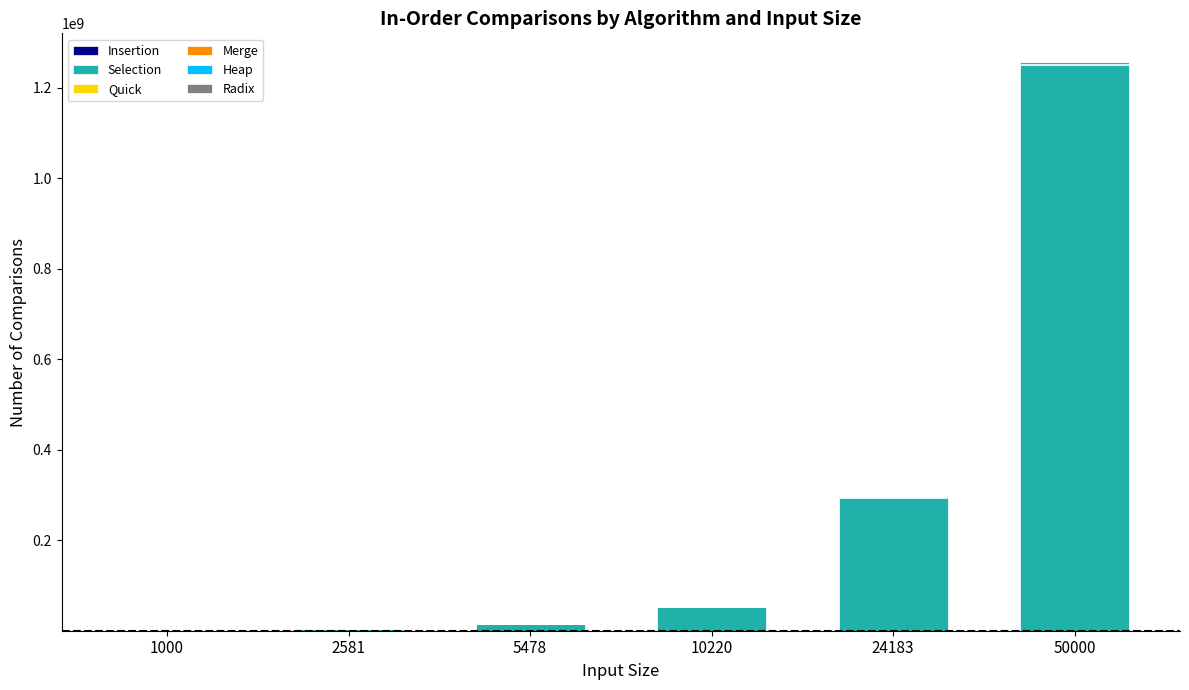

At which category is the sum across all series the highest?

50000